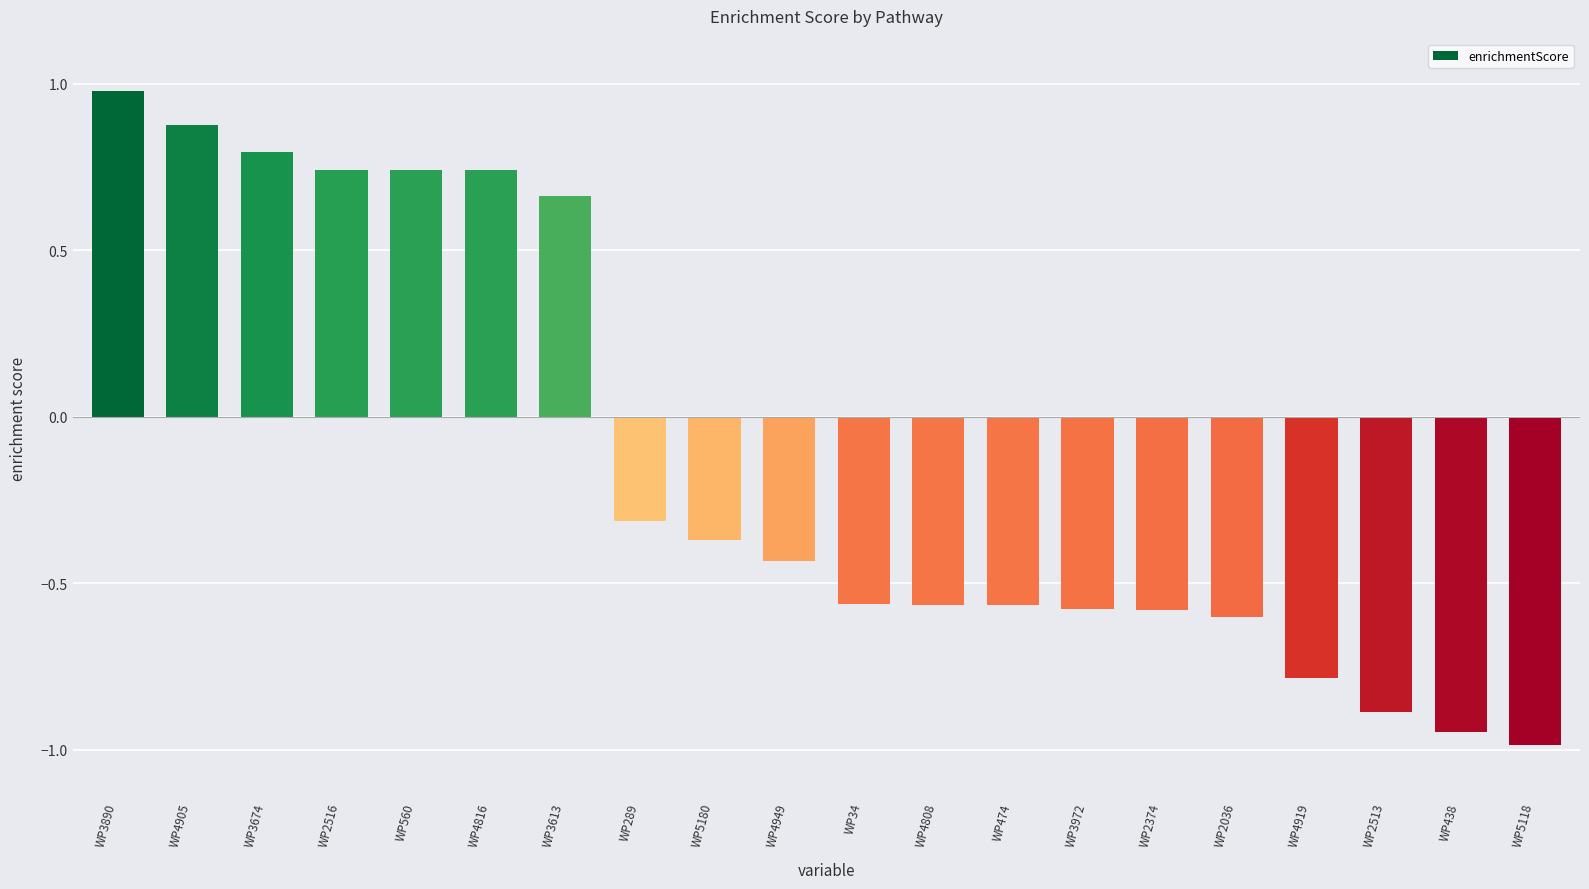

How many data points are less than 0?

13